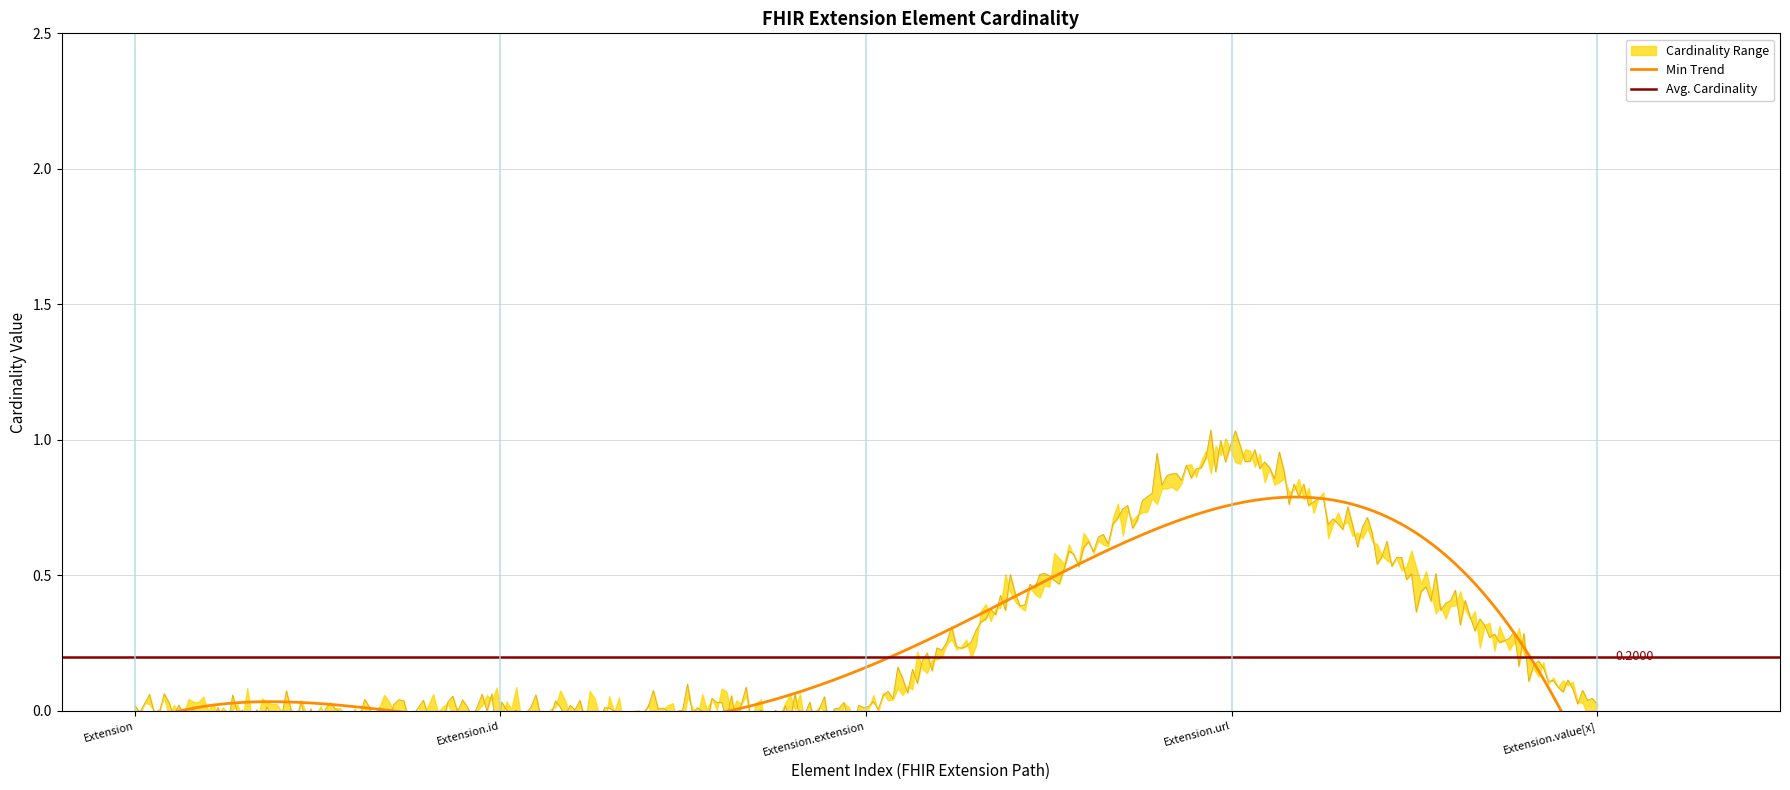

Where is Base Min nearest to the value 0?

Extension